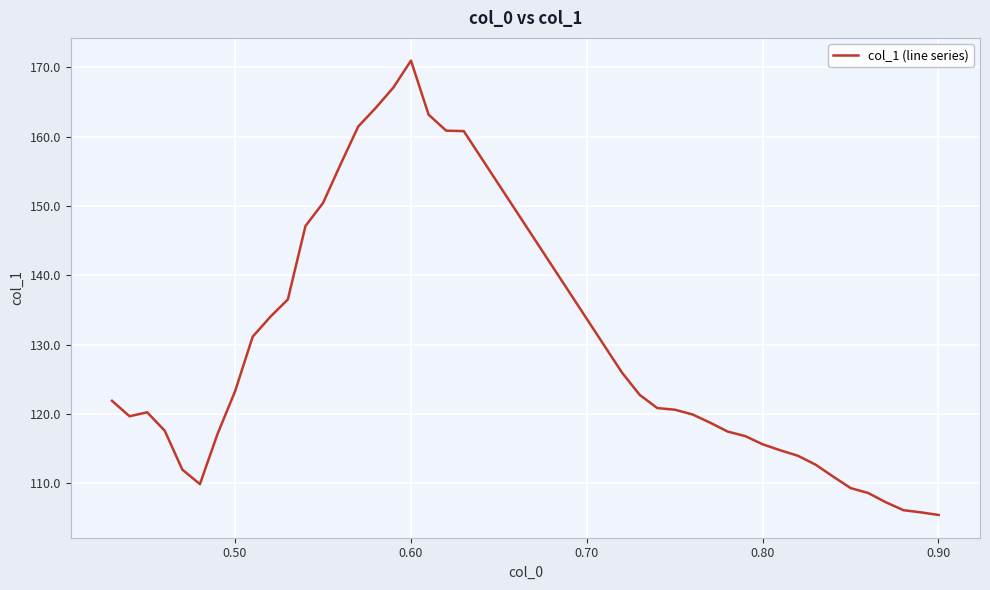

What is the difference between the maximum and minimum values?

65.6